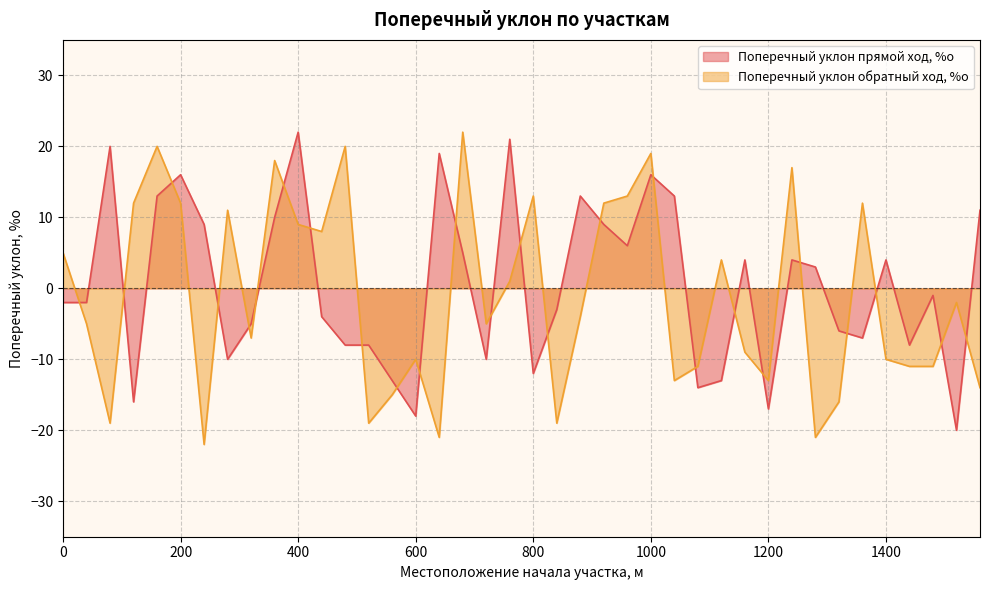

What is the approximate value of Поперечный уклон прямой ход, %о at 520?

-8